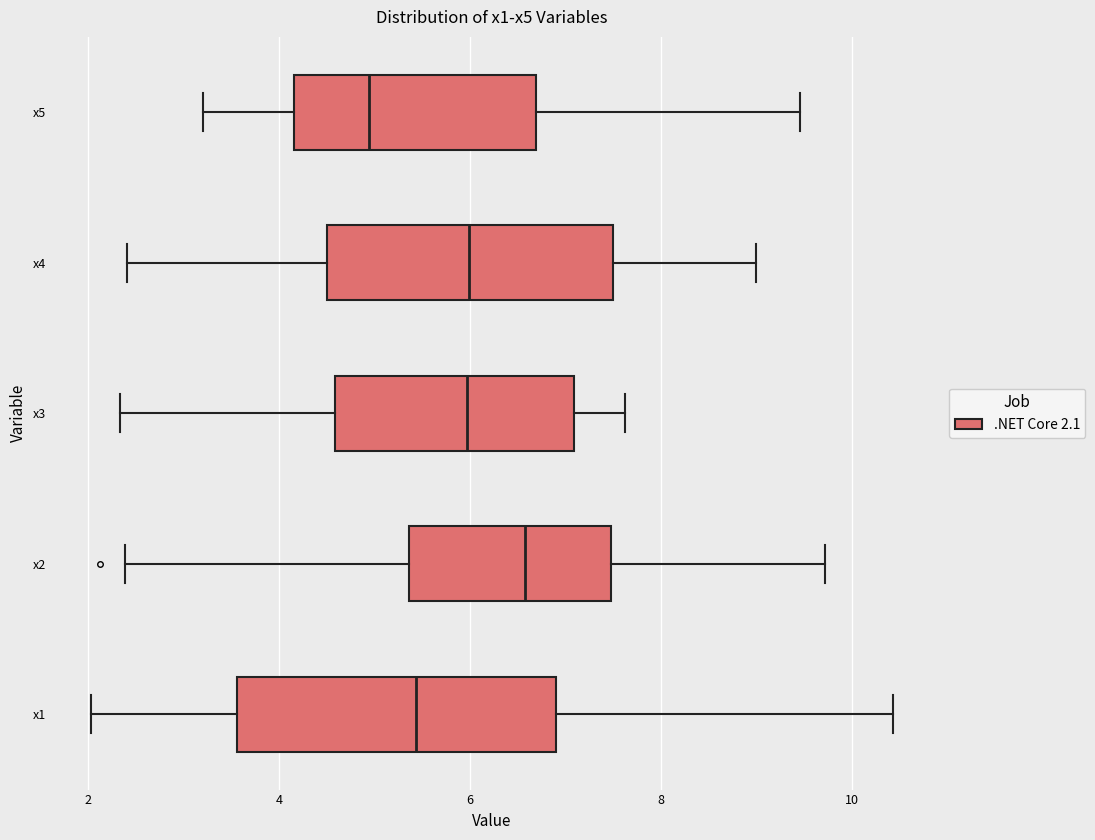

Reading bottom to top, transcribe this box plot: for each box, give where its median line is, the range the box spans, and where its two whiskers end, as read against the x-axis. The values are not printed on the chart, so give them approximately, as read against the axis.

x1: median 5.4, box 3.6 to 6.8, whiskers 2.0 to 10.4
x2: median 6.6, box 5.4 to 7.4, whiskers 2.4 to 9.8
x3: median 6.0, box 4.6 to 7.0, whiskers 2.4 to 7.6
x4: median 6.0, box 4.4 to 7.4, whiskers 2.4 to 9.0
x5: median 5.0, box 4.2 to 6.6, whiskers 3.2 to 9.4